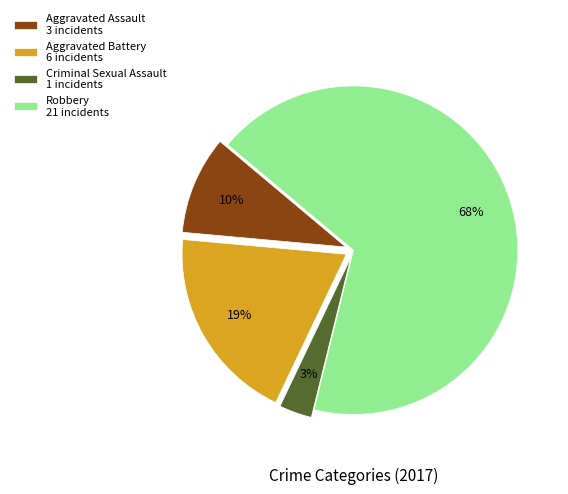

Which has a higher value, Aggravated Battery 6 incidents or Robbery 21 incidents?

Robbery 21 incidents